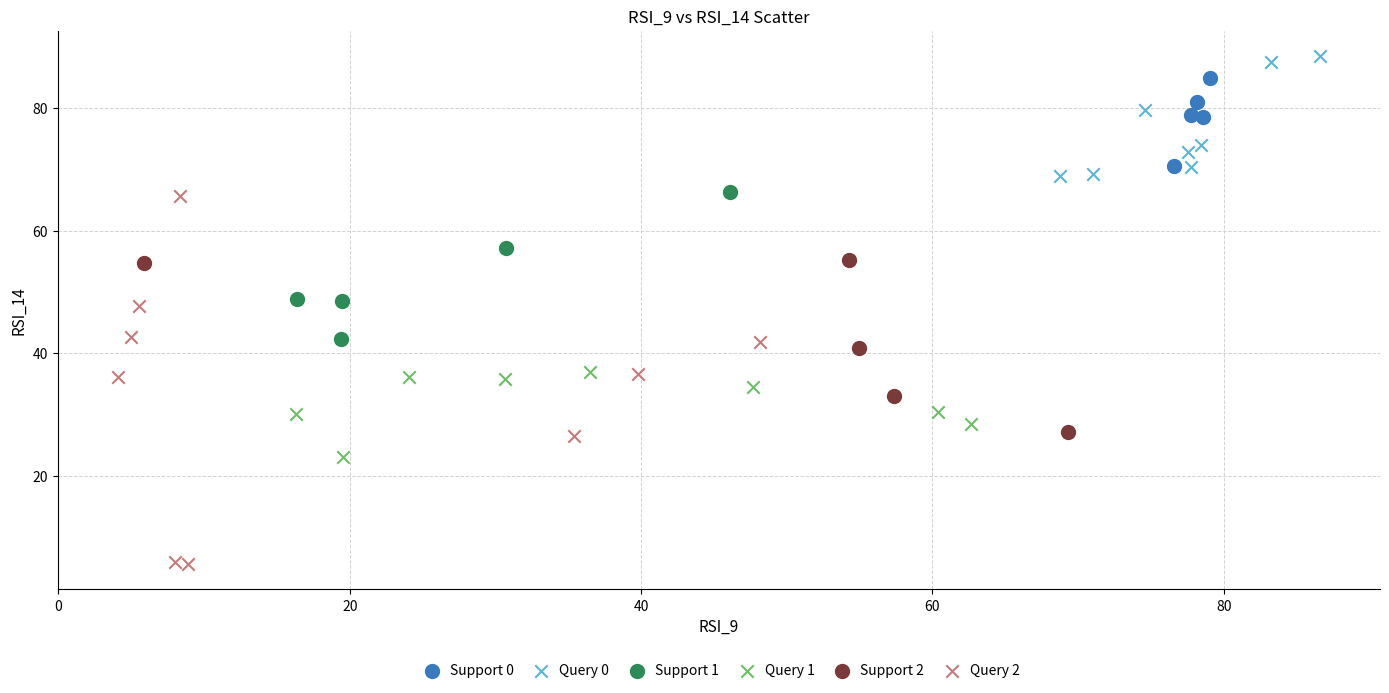

Which series has the widest spread of Y values?

Query 2